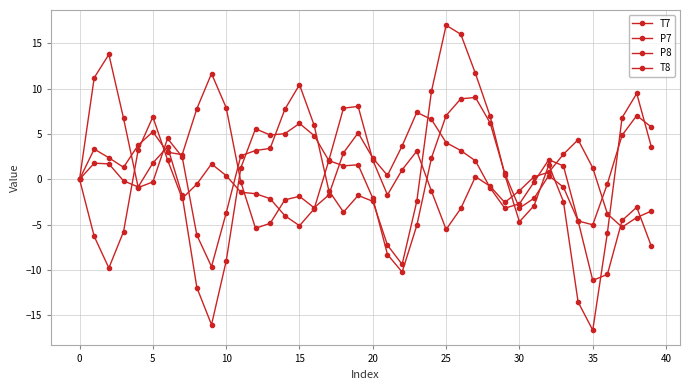

How many values in the T7 series are below 1?

20